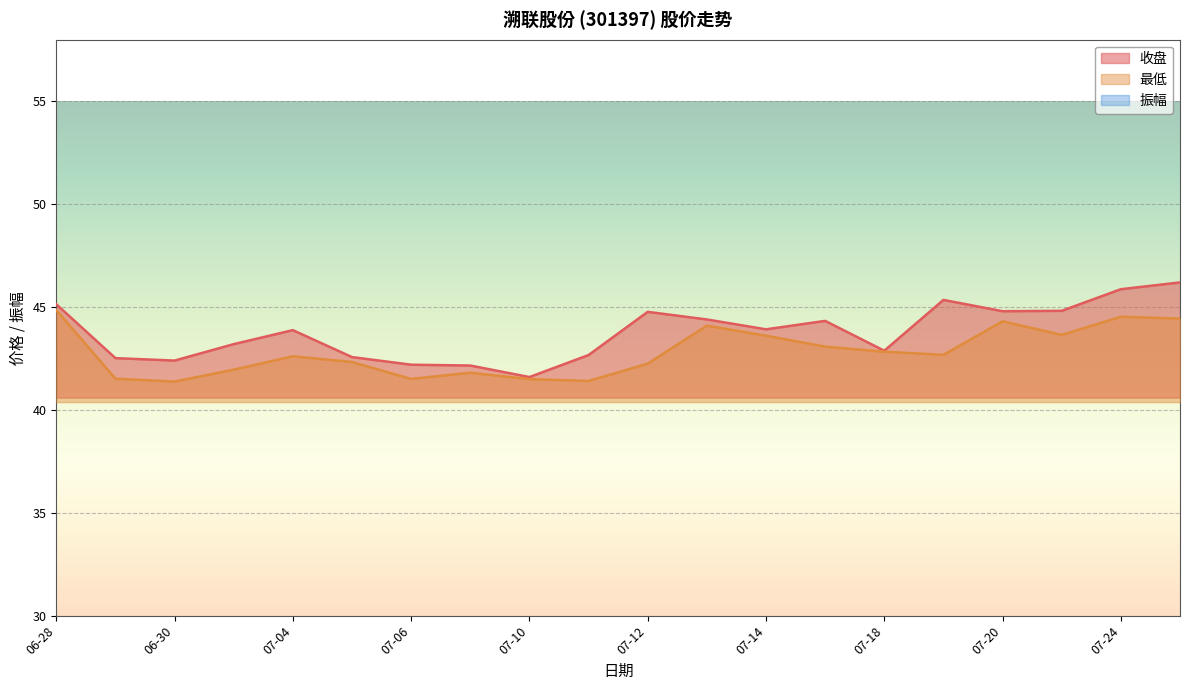

Where is the first local minimum for 最低?

06-30